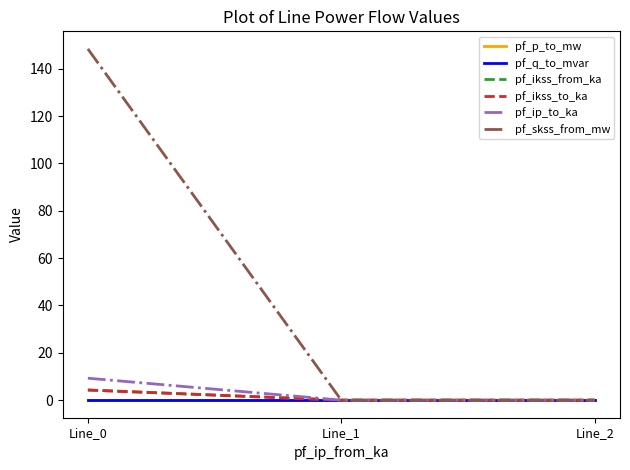

Does the chart have visible grid lines?

No